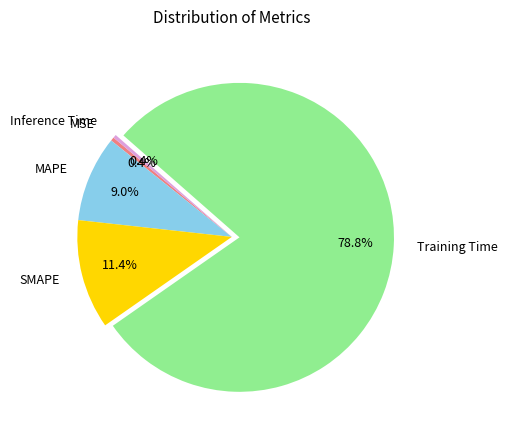

Is it true that MAPE is 14% of the pie?

False